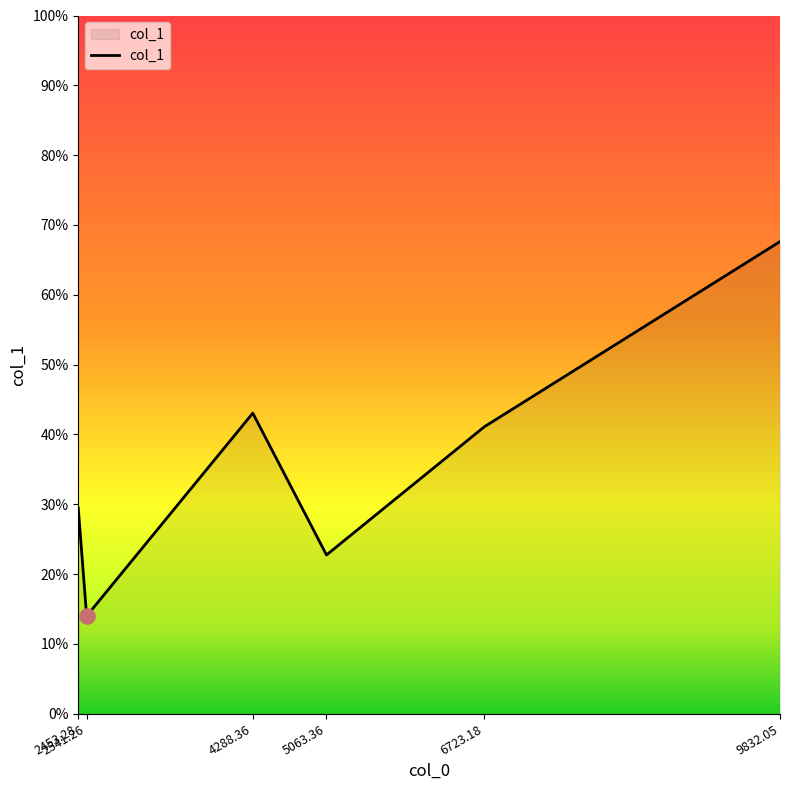

What is the ratio of the value at 6723.18 to the value at 2541.26?

2.9